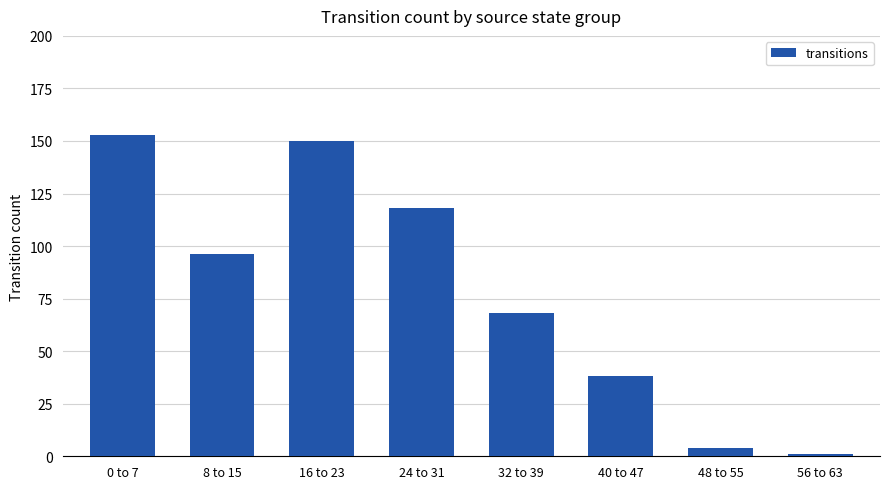

The value at 32 to 39 is 68. True or false?

True